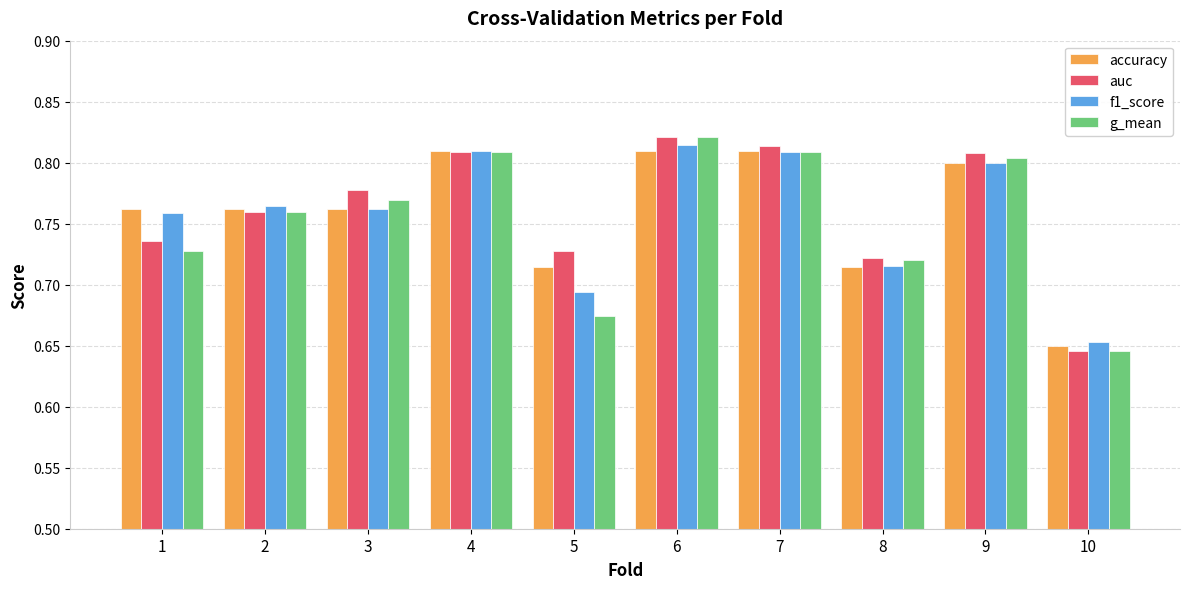

Is the value of f1_score at 10 greater than the value of accuracy at 2?

No